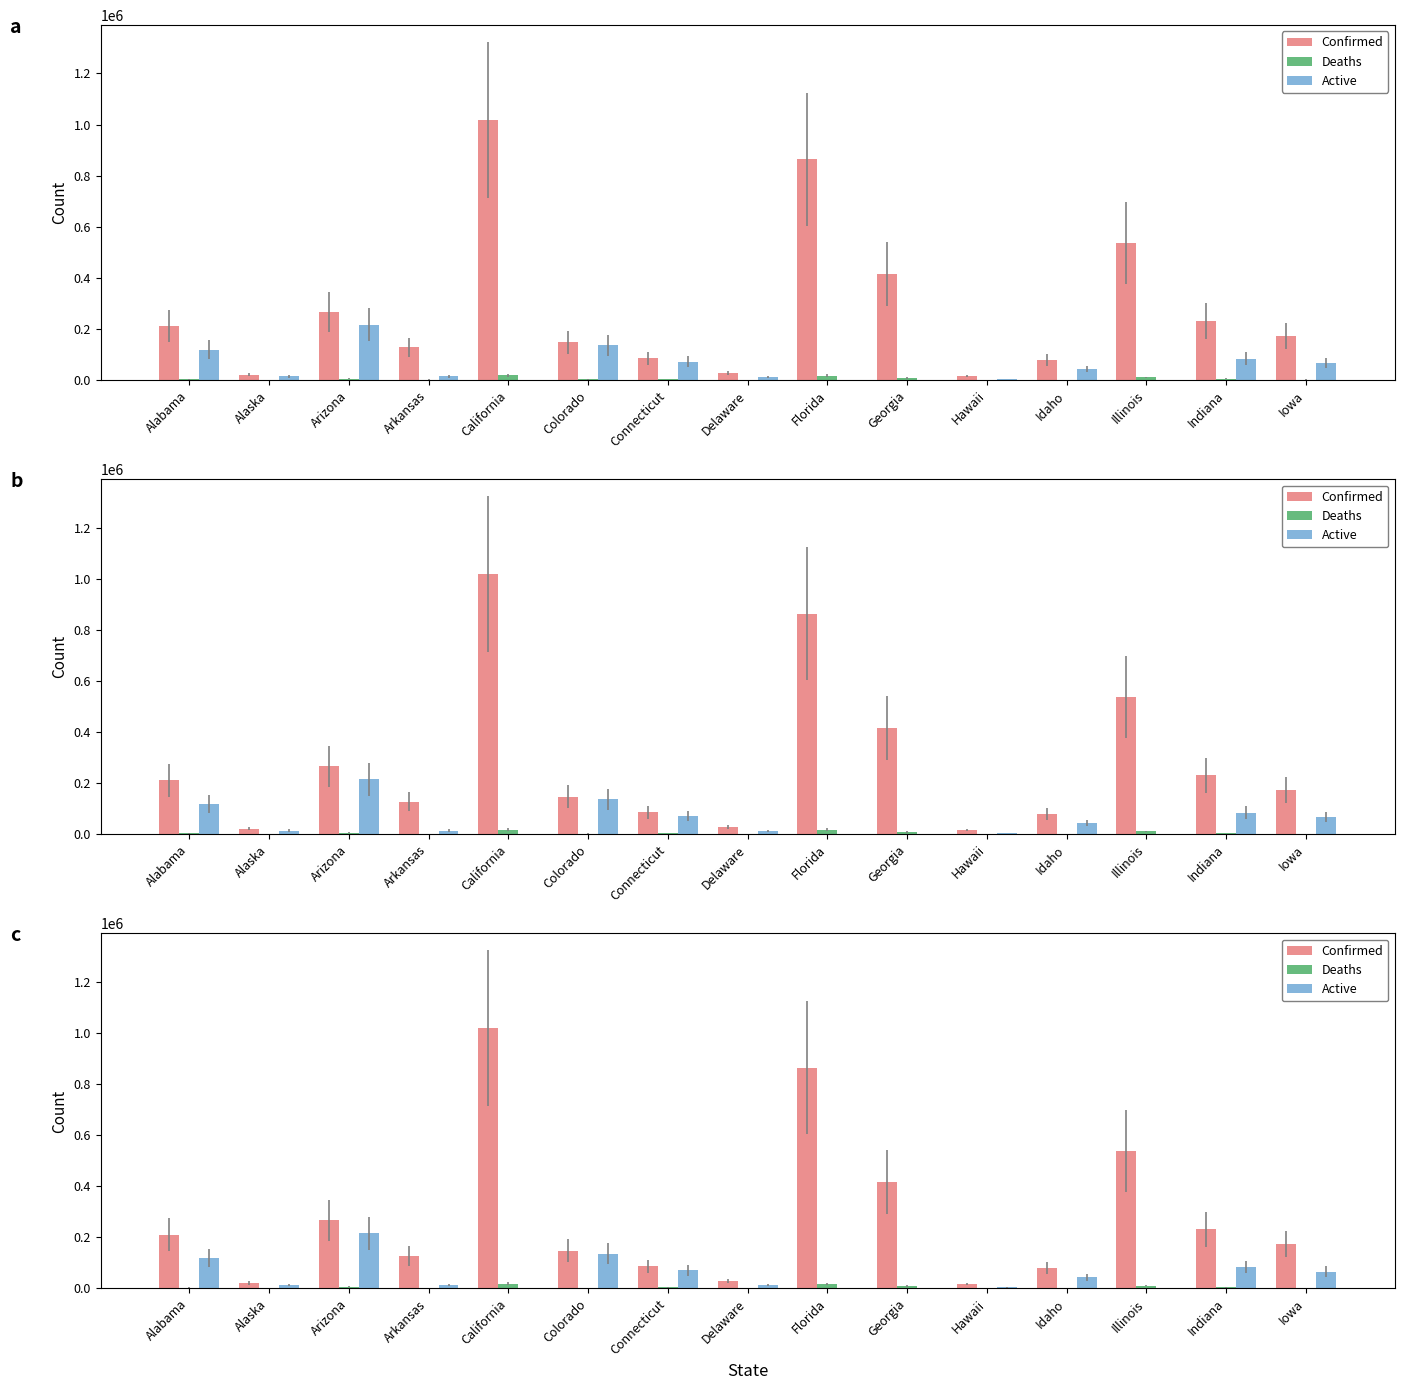

What is the difference between the highest and lowest values at Iowa?

171458